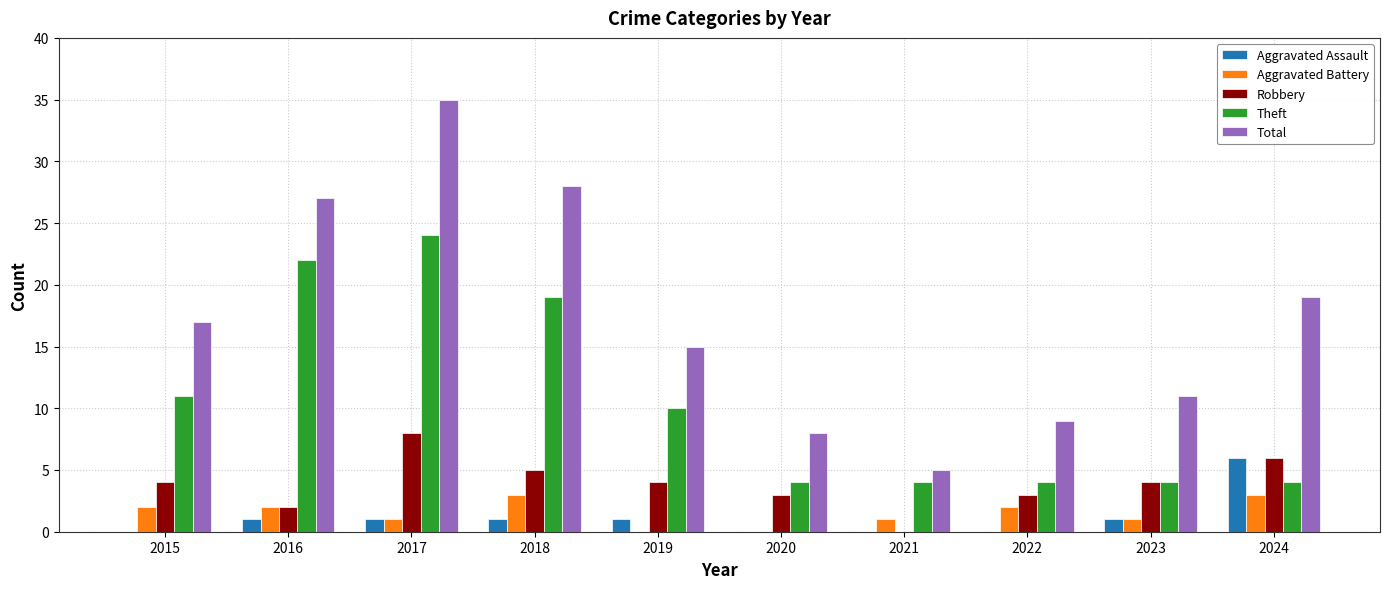

Is the value of Aggravated Battery at 2021 greater than the value of Theft at 2019?

No